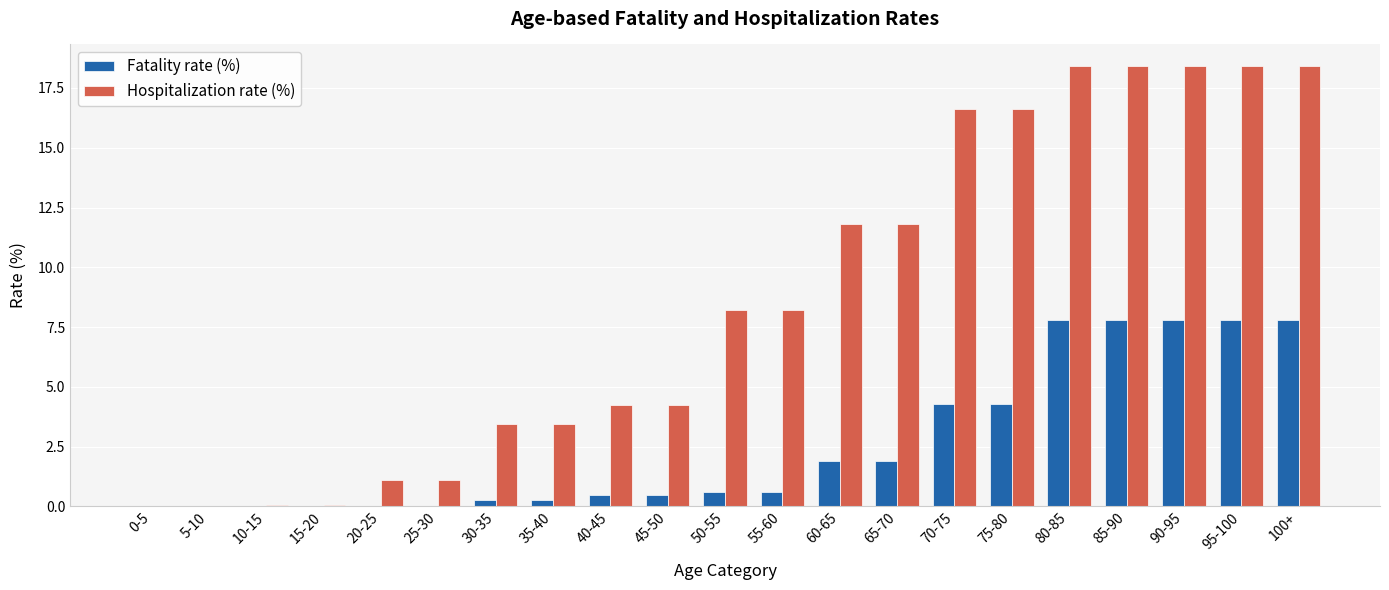

Is the value of Fatality rate (%) at 5-10 greater than the value of Hospitalization rate (%) at 95-100?

No